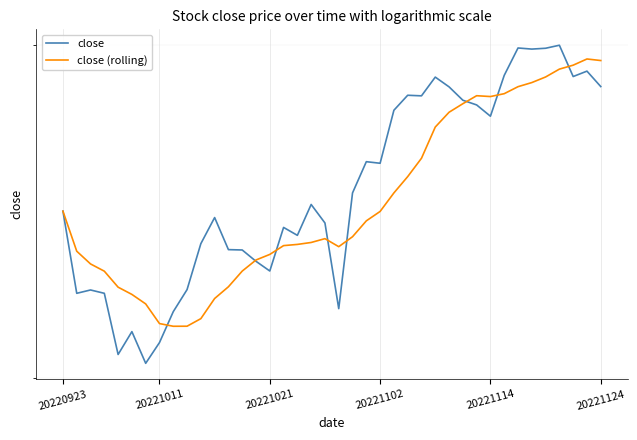

What are all the series names shown in the legend?

close, close (rolling)